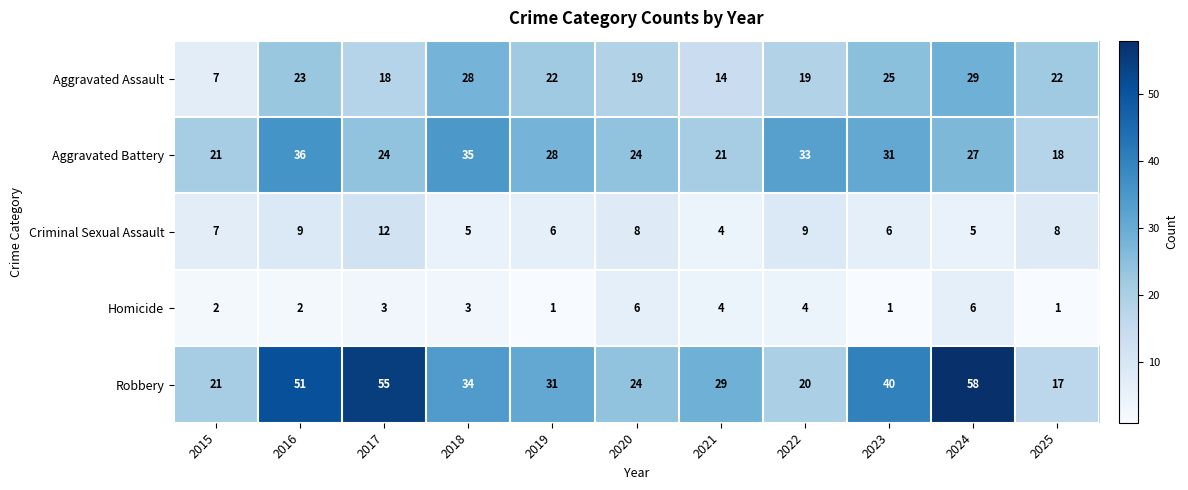

At which label does Robbery reach its peak?

2024